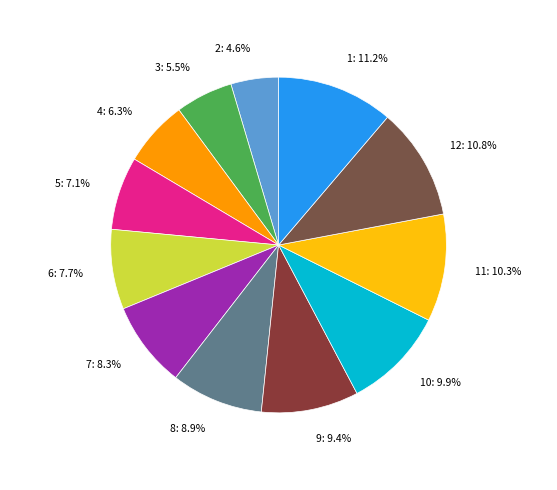

How many slices are in this pie chart?

12